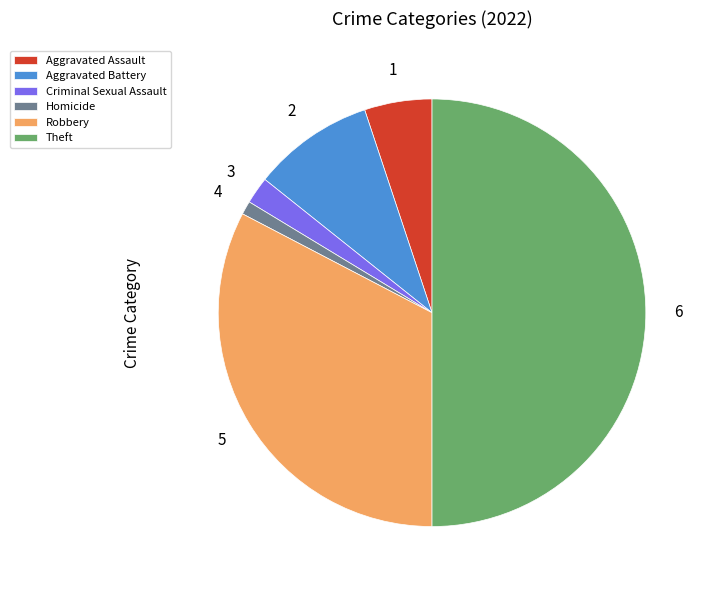

Which category has the smallest portion of the pie?

Homicide